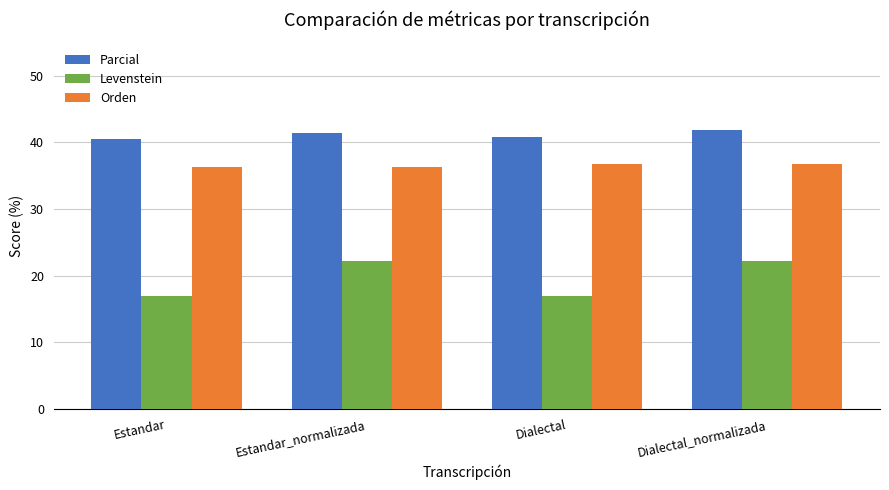

Is the value of Orden at Estandar_normalizada greater than the value of Levenstein at Dialectal_normalizada?

Yes